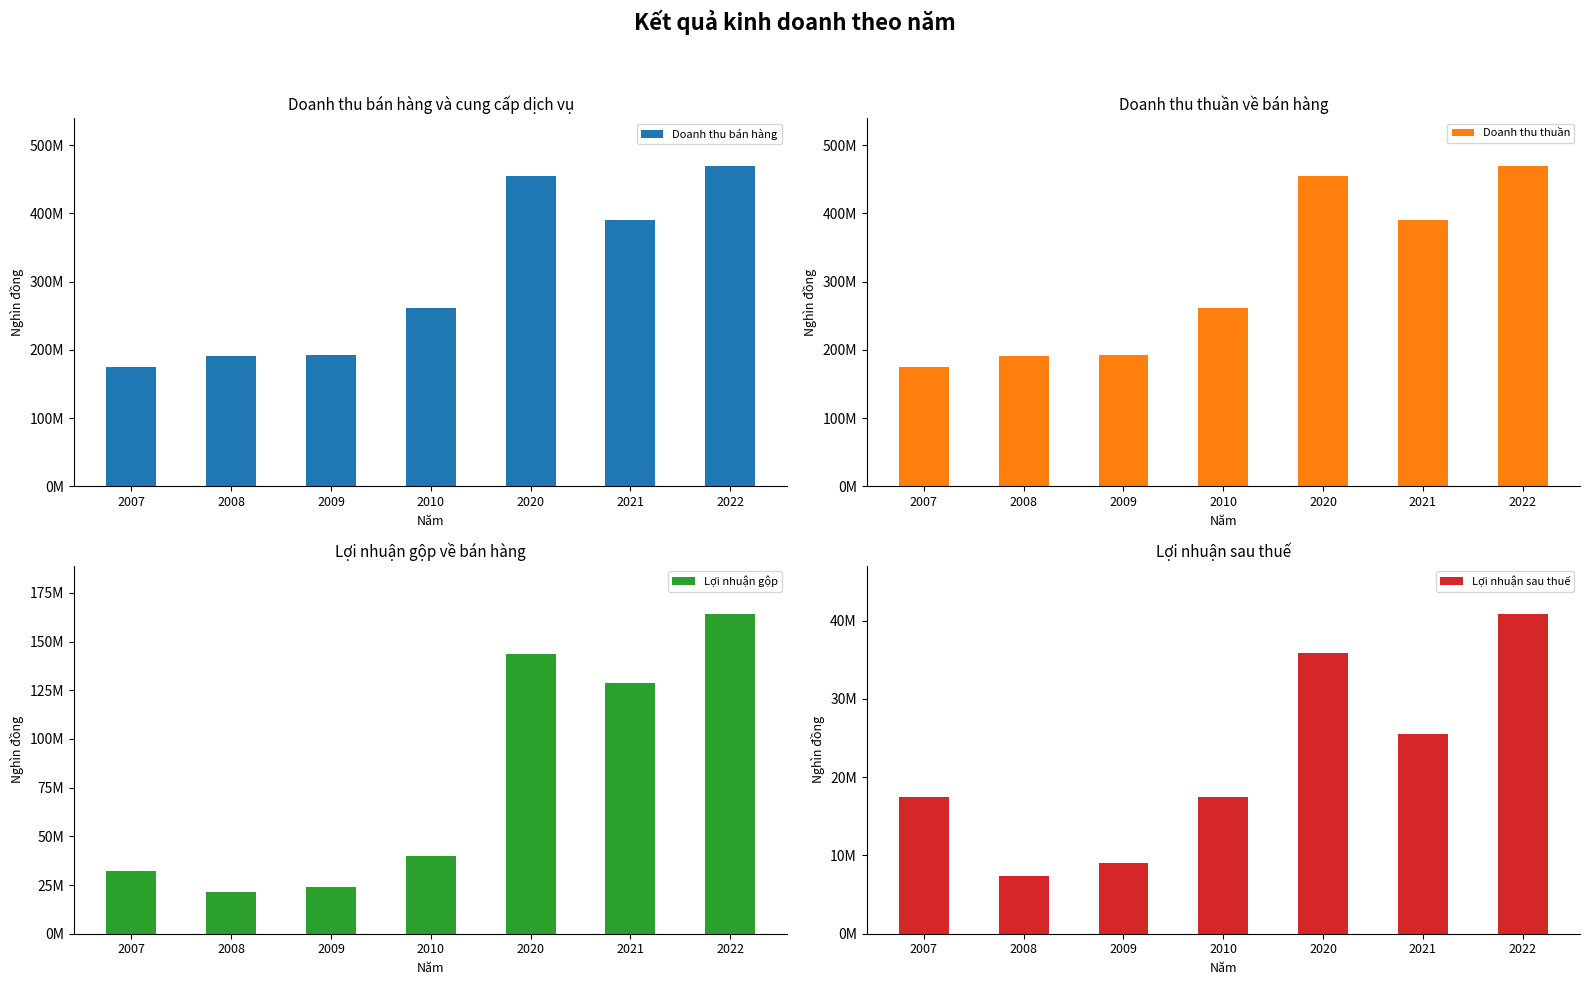

What are all the series names shown in the legend?

Doanh thu bán hàng, Doanh thu thuần, Lợi nhuận gộp, Lợi nhuận sau thuế